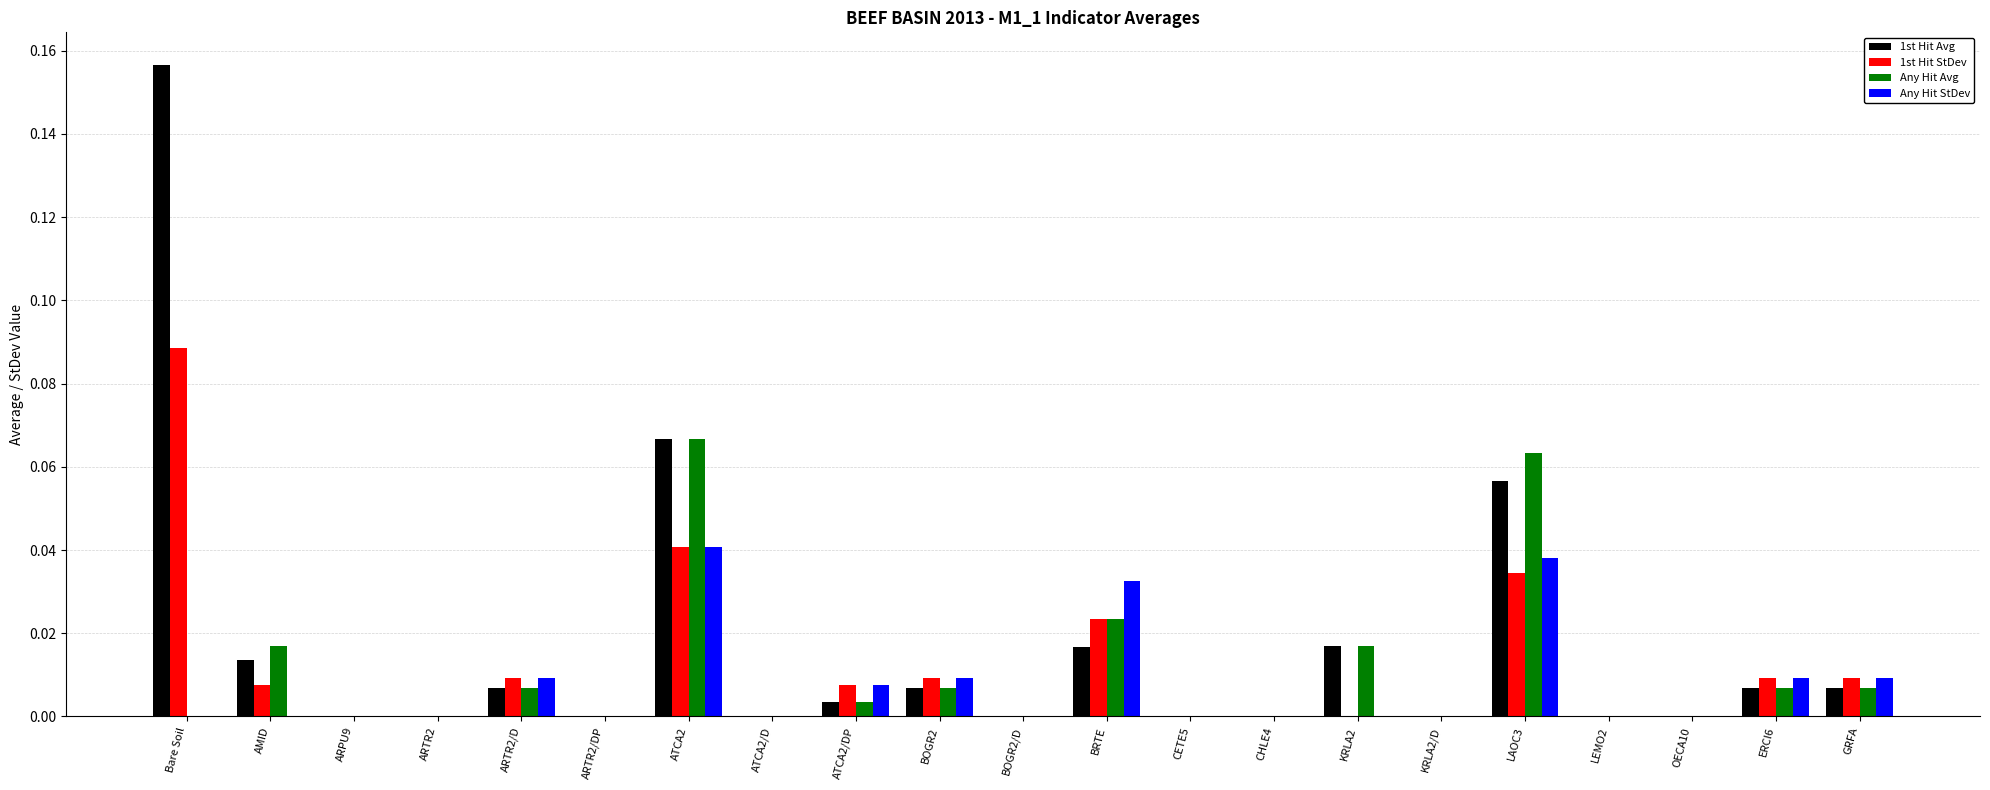

Is it true that 1st Hit Avg equals -0.1 at ARTR2?

False